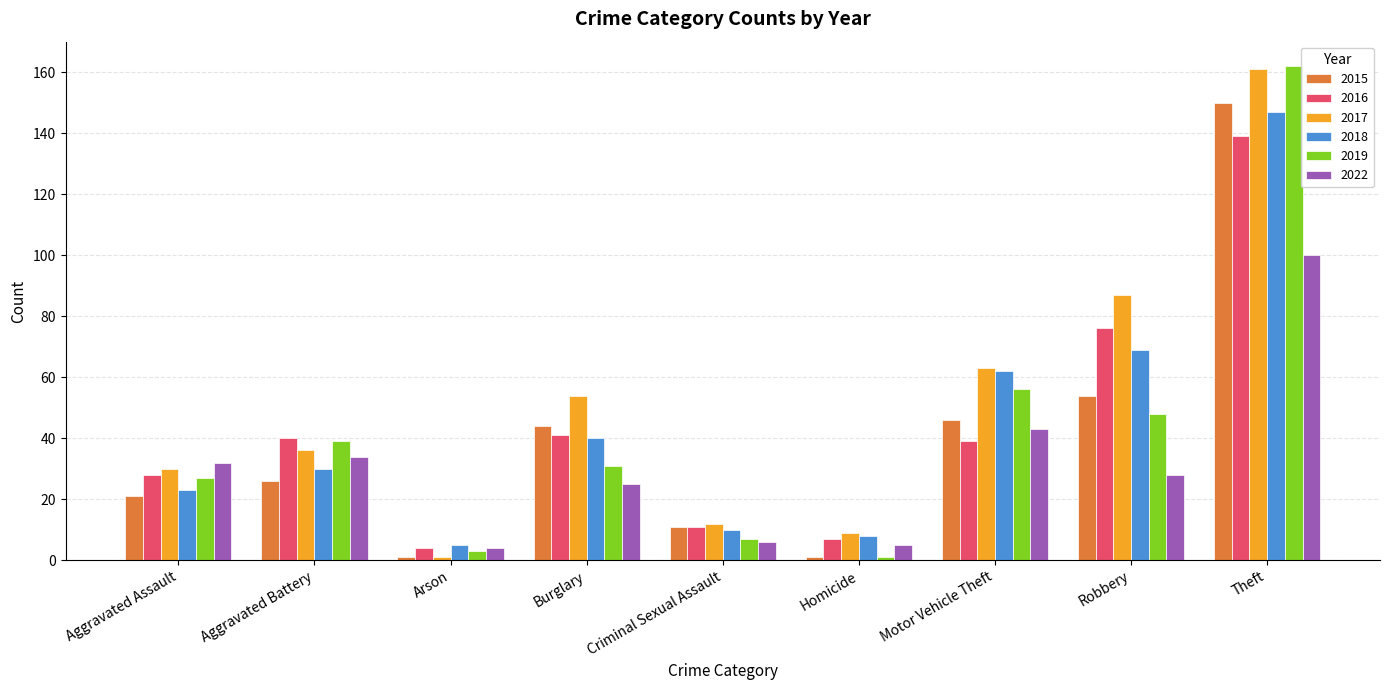

Reading left to right, transcribe all the data shown in this chart.

2015: 21	26	1	44	11	1	46	54	150
2016: 28	40	4	41	11	7	39	76	139
2017: 30	36	1	54	12	9	63	87	161
2018: 23	30	5	40	10	8	62	69	147
2019: 27	39	3	31	7	1	56	48	162
2022: 32	34	4	25	6	5	43	28	100